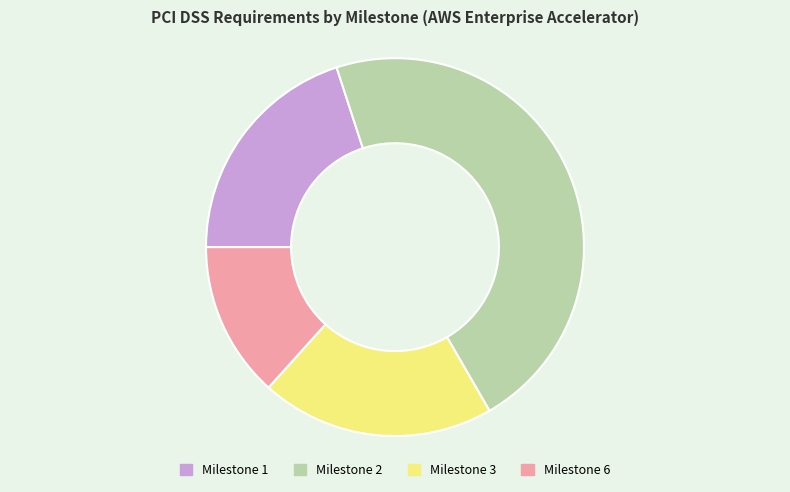

What is the ratio of the value at Milestone 1 to the value at Milestone 3?

1.0